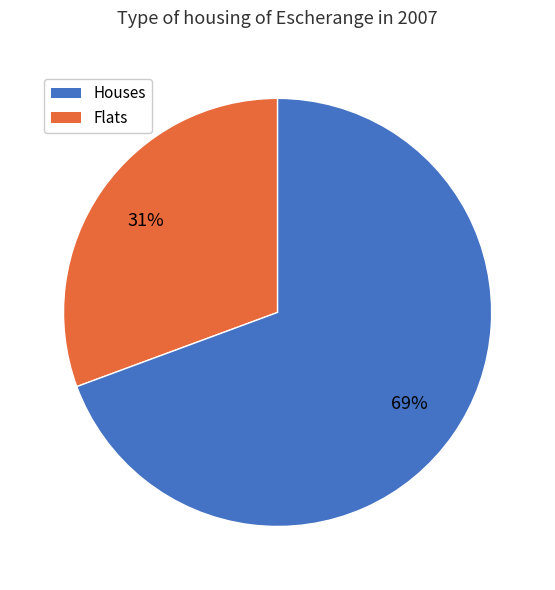

Is there a majority slice in this chart?

Yes